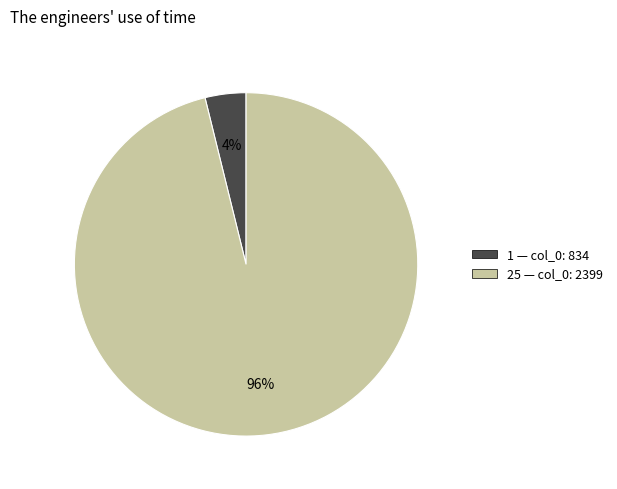

To the nearest percent, what is the average slice percentage?

50%